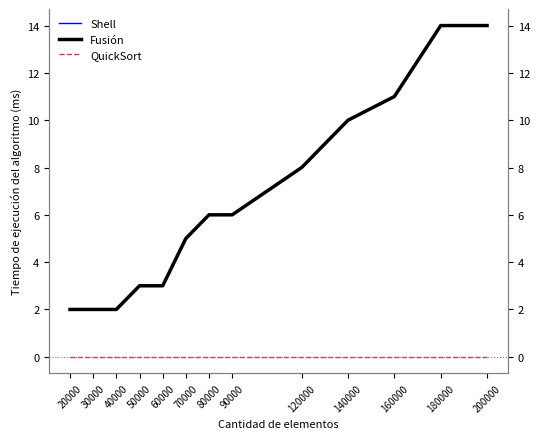

Reading right to left, list all the values displayed in this chart.

Shell: 14	14	11	10	8	6	6	5	3	3	2	2	2
Fusión: 14	14	11	10	8	6	6	5	3	3	2	2	2
QuickSort: 0	0	0	0	0	0	0	0	0	0	0	0	0